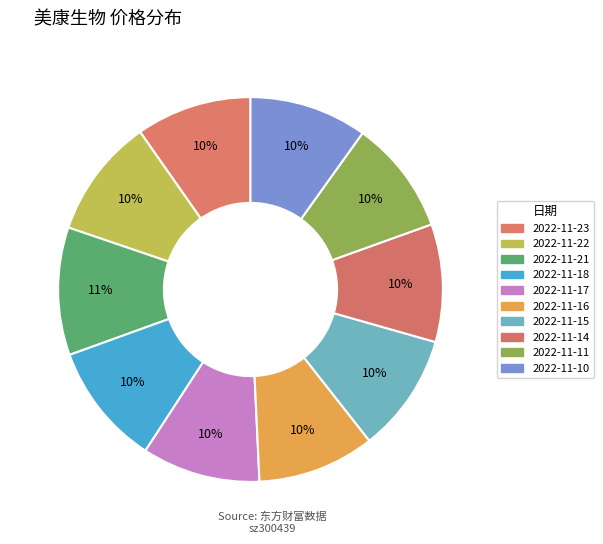

What is the change in value from 2022-11-21 to 2022-11-15?

-1.0